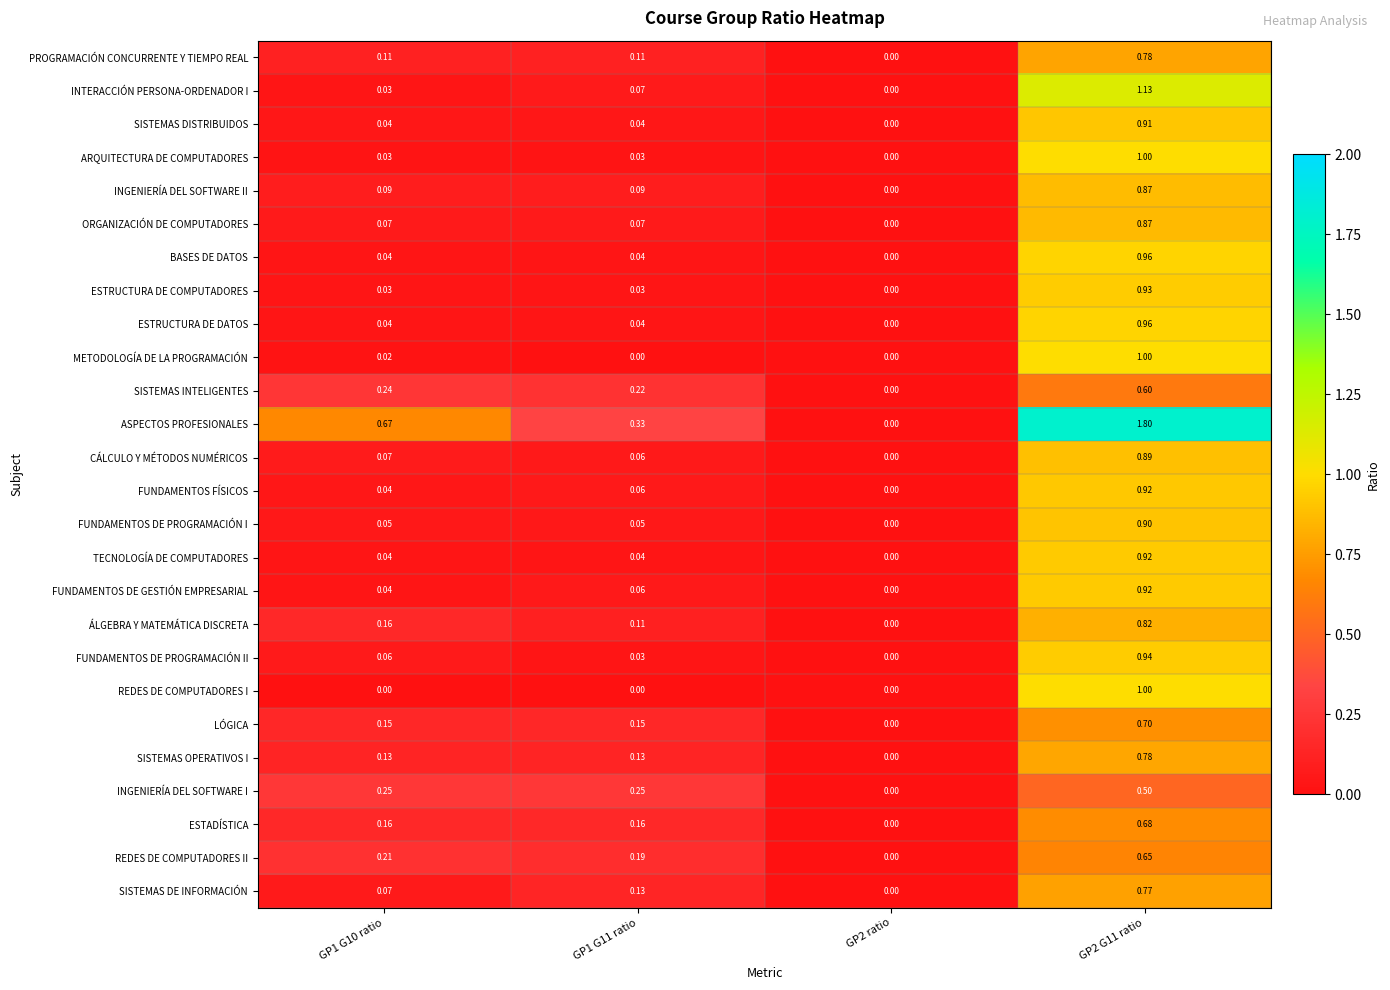

Is the value of FUNDAMENTOS DE GESTIÓN EMPRESARIAL at GP2 G11 ratio greater than the value of SISTEMAS OPERATIVOS I at GP2 G11 ratio?

Yes